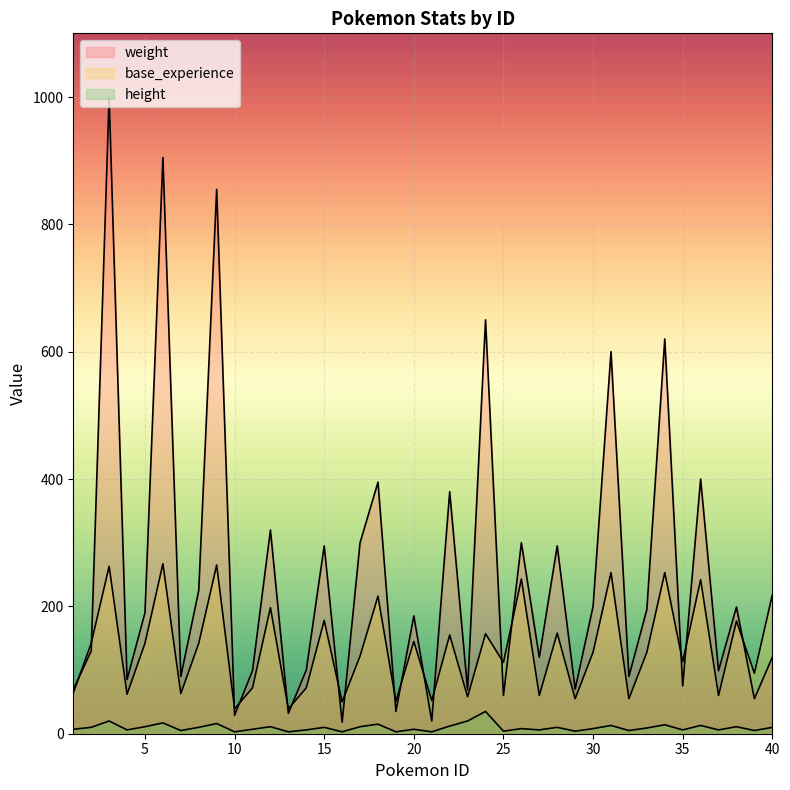

What are all the series names shown in the legend?

weight, base_experience, height